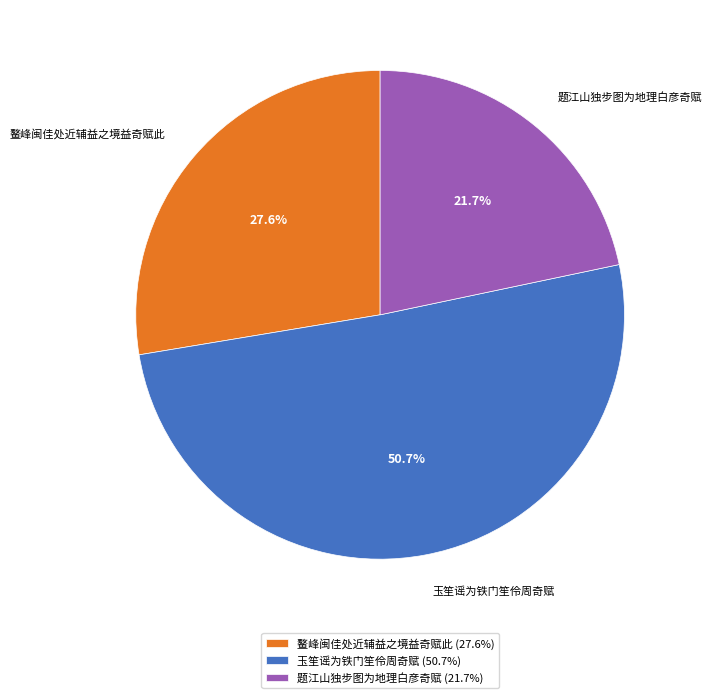

To the nearest percent, what is the combined percentage of 玉笙谣为铁门笙伶周奇赋 and 题江山独步图为地理白彦奇赋?

72%